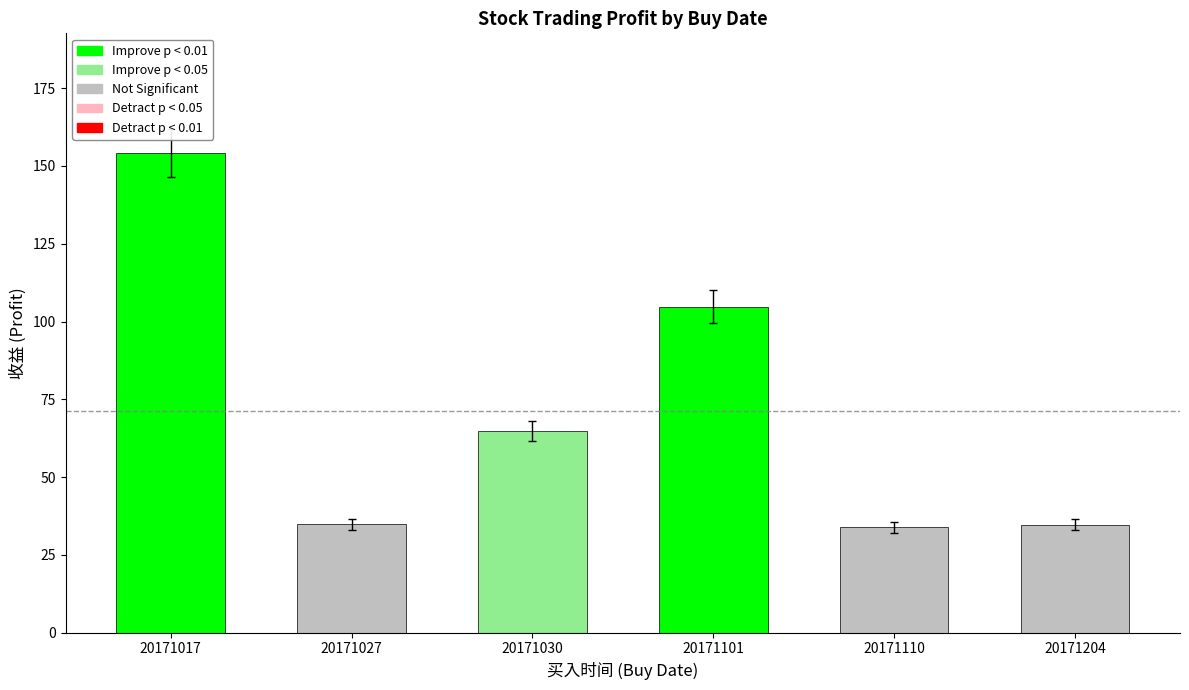

How many bars are there in total?

6